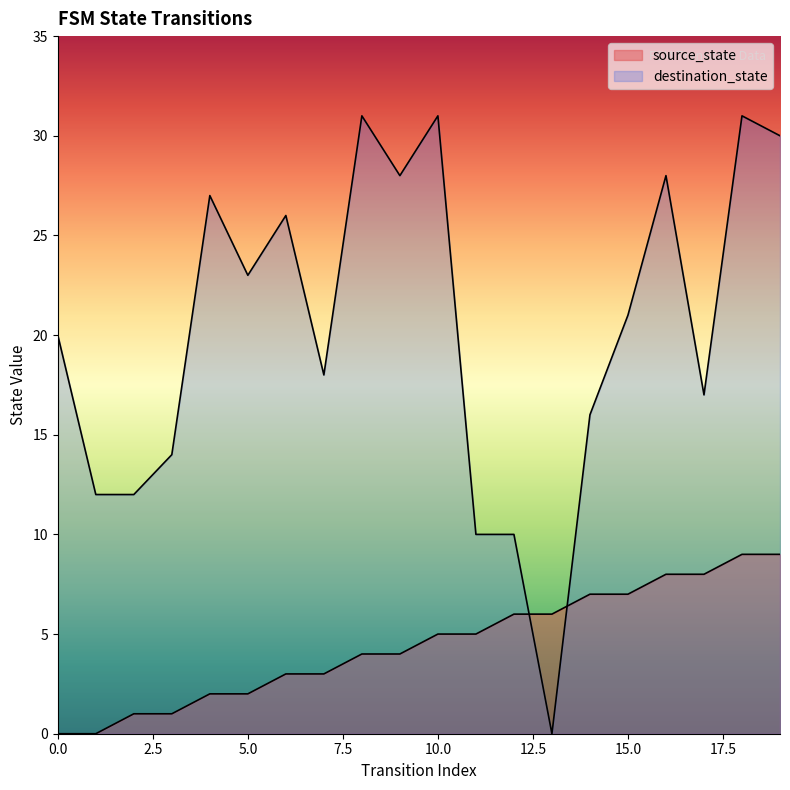

What is the total value across all series at 9?

32